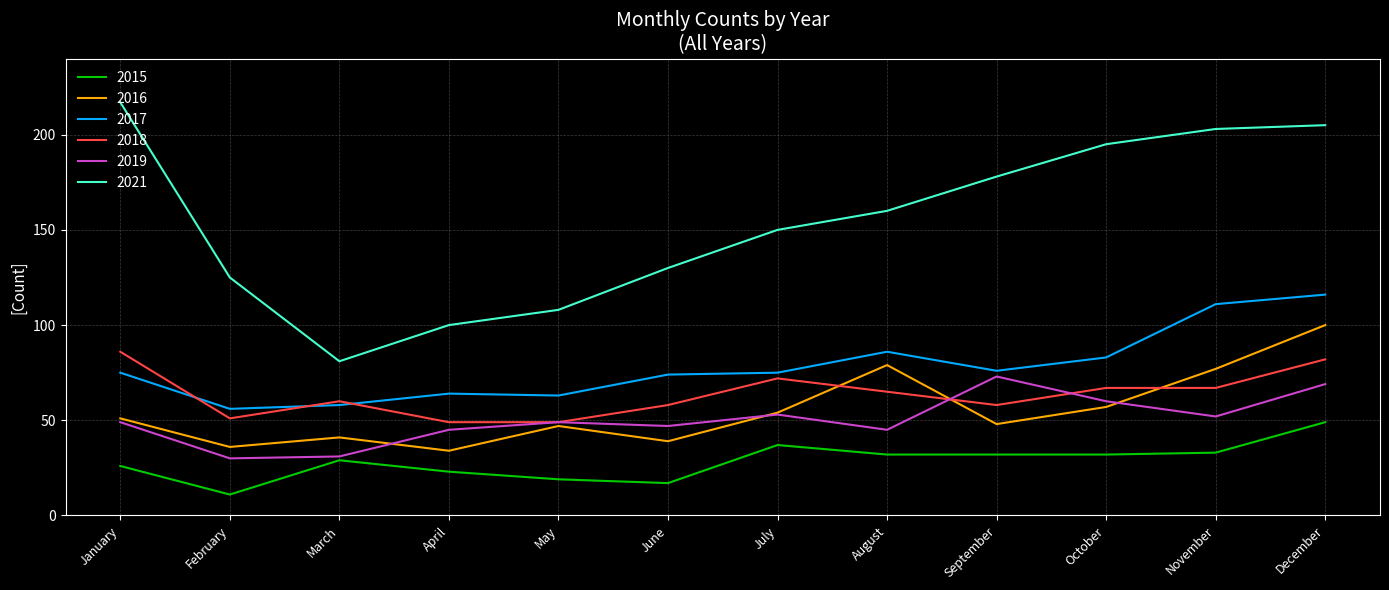

What is the approximate value of 2017 at July, to the nearest 10?

80